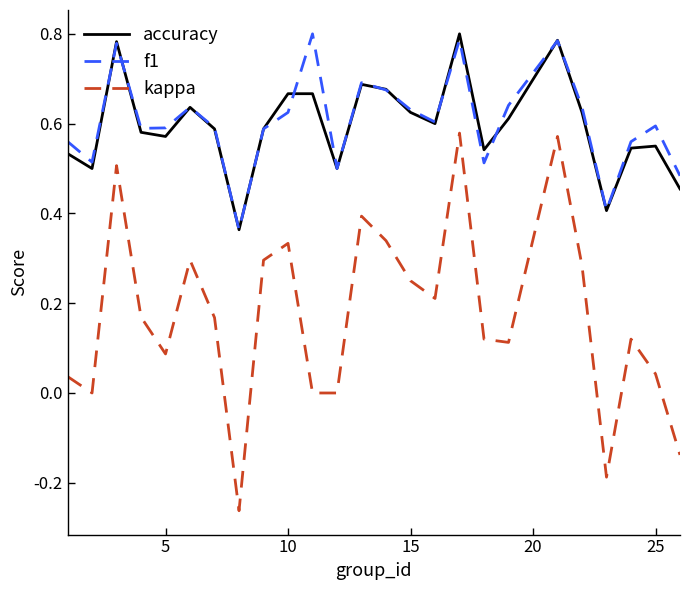

True or false: kappa and accuracy cross at least once.

False